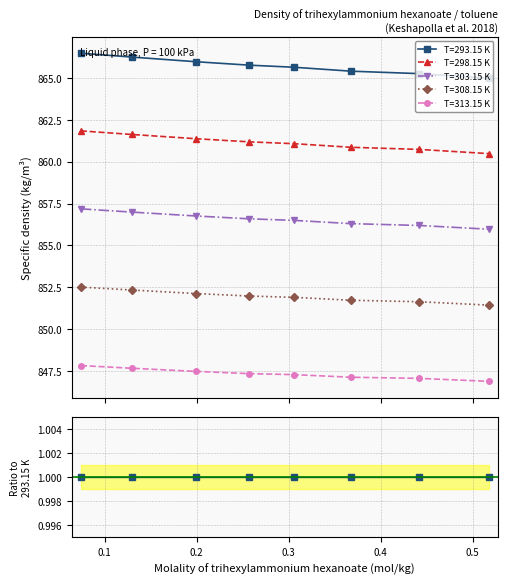

How many values in the T=293.15 K series exceed 865?

7